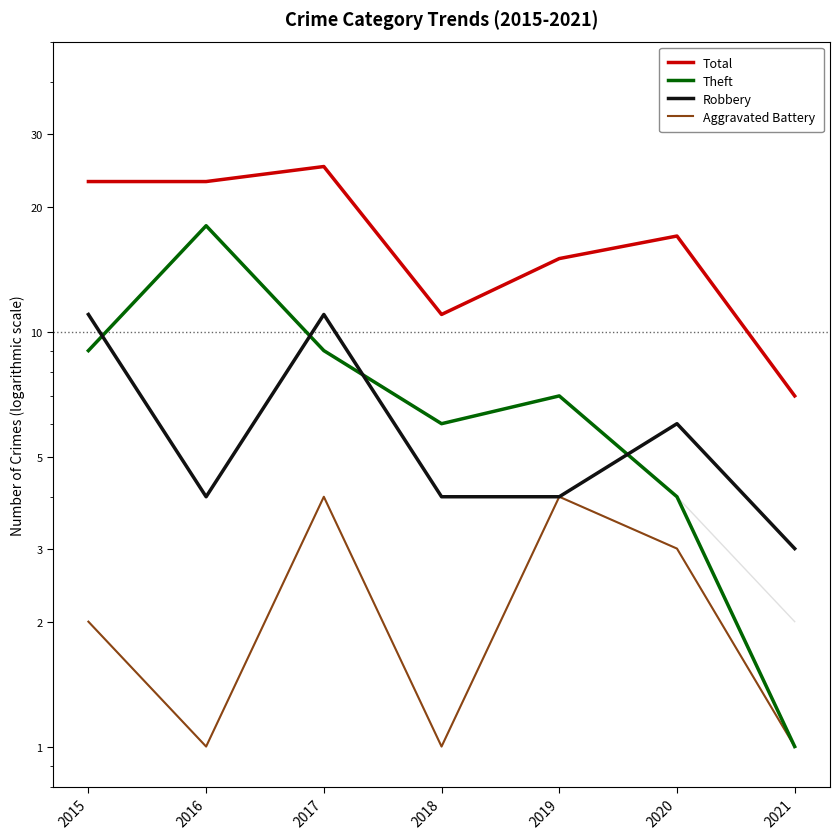

Is it true that Robbery equals 2 at 2016?

False